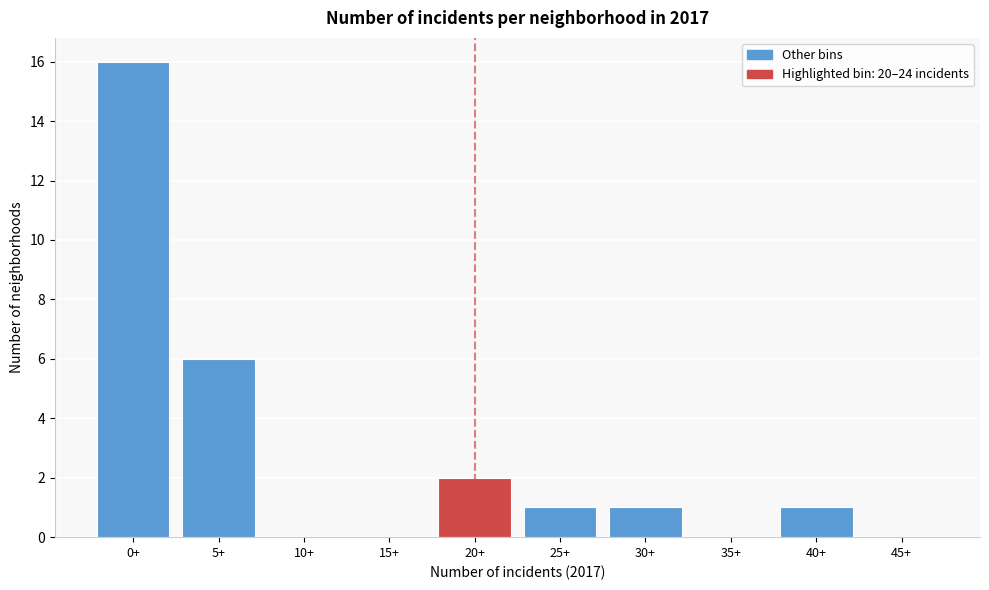

Reading left to right, extract all data points from this chart.

0+=16	5+=6	10+=0	15+=0	20+=2	25+=1	30+=1	35+=0	40+=1	45+=0